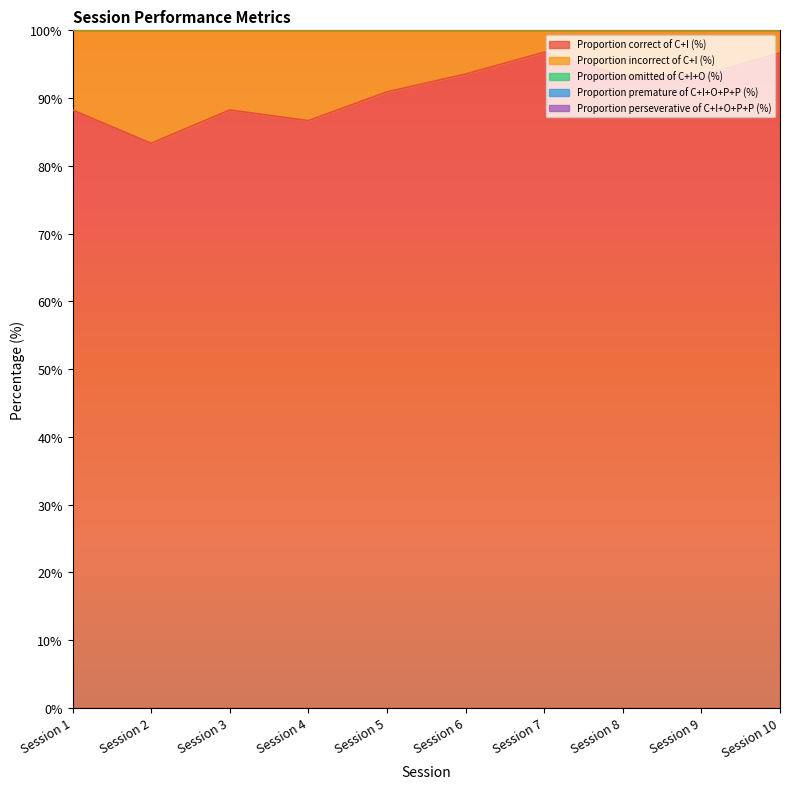

What is the average value of the Proportion perseverative of C+I+O+P+P (%) series?

1.8